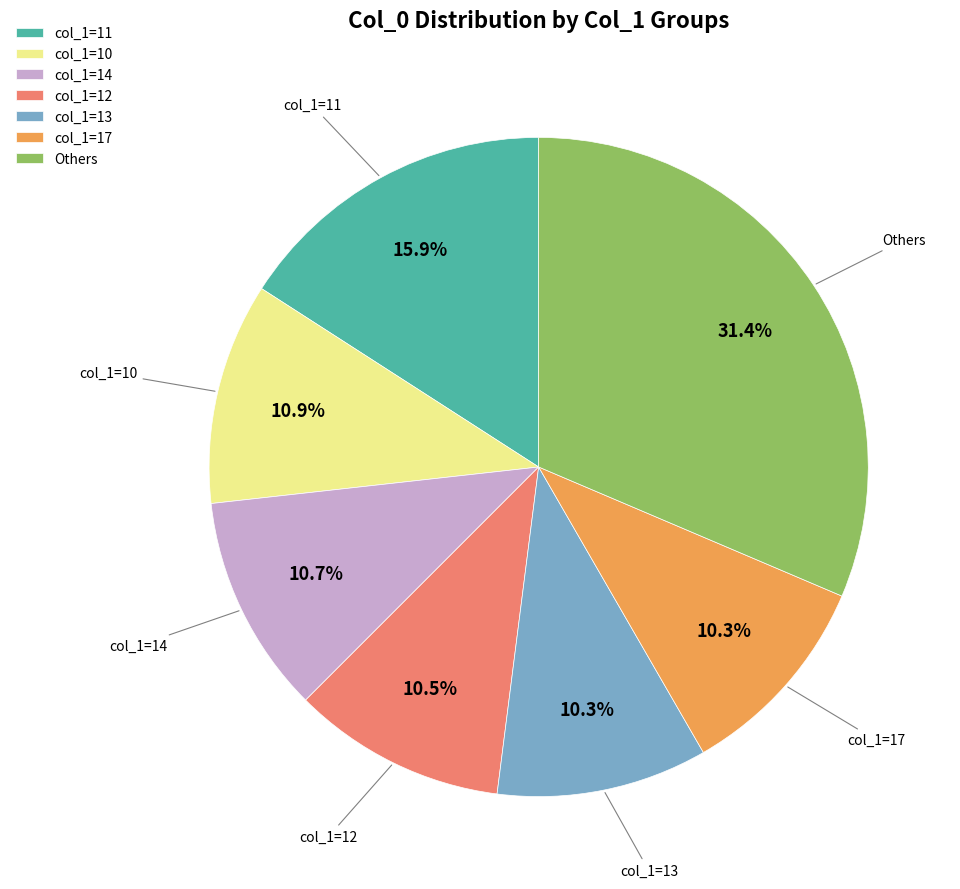

Does col_1=10 represent more than half of the total?

No